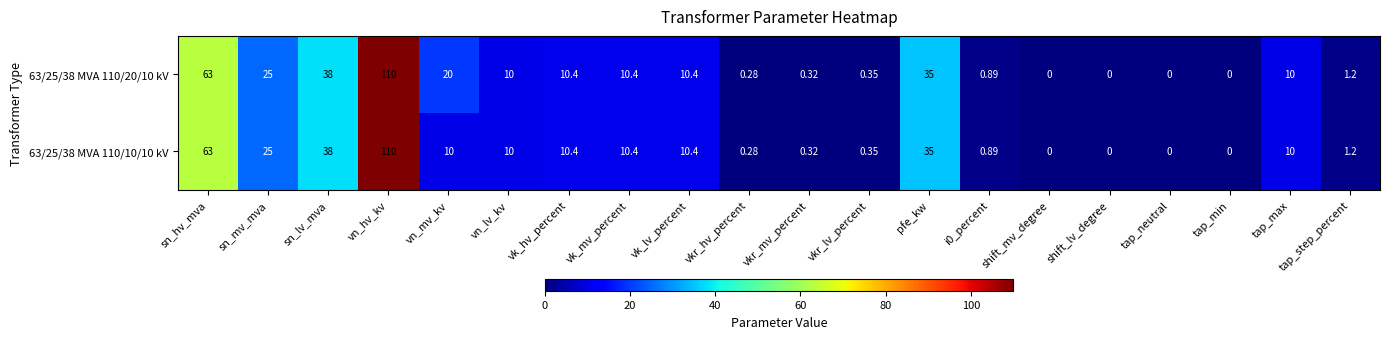

At which label does 63/25/38 MVA 110/20/10 kV reach its peak?

vn_hv_kv